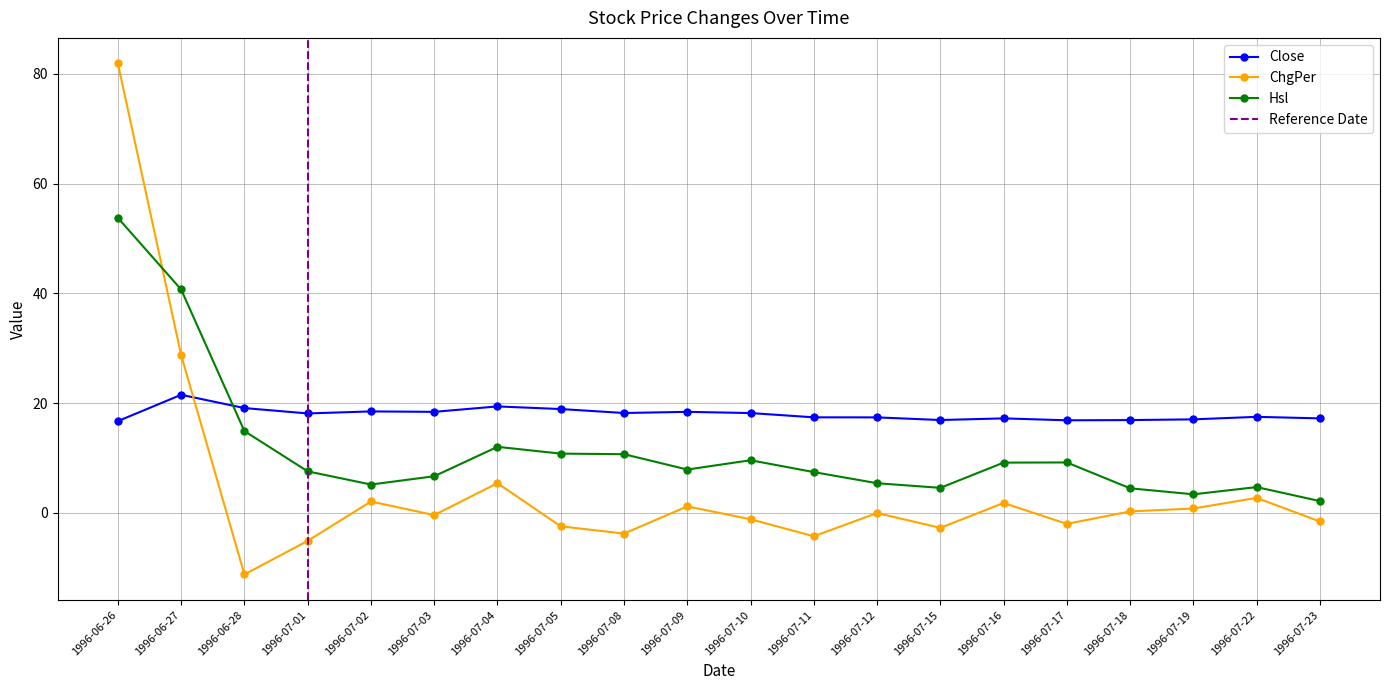

At how many categories does at least one series exceed 43?

1